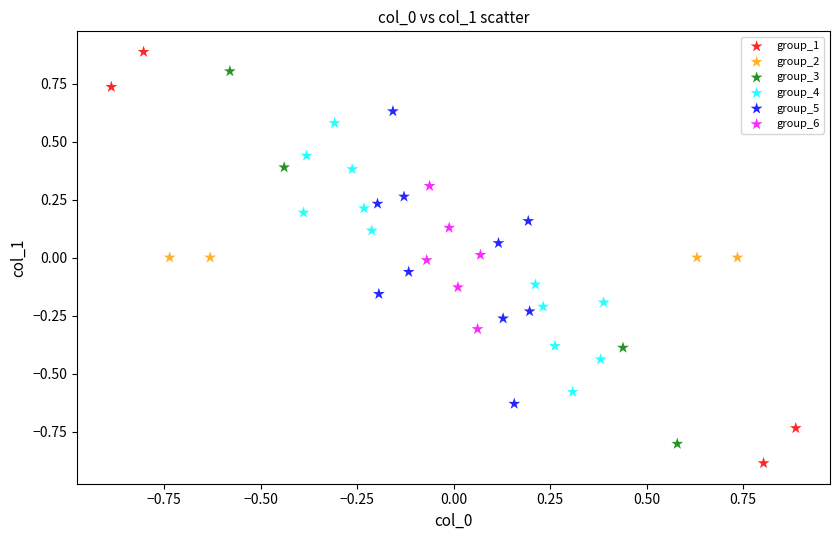

Which series contains the lowest Y value?

group_1